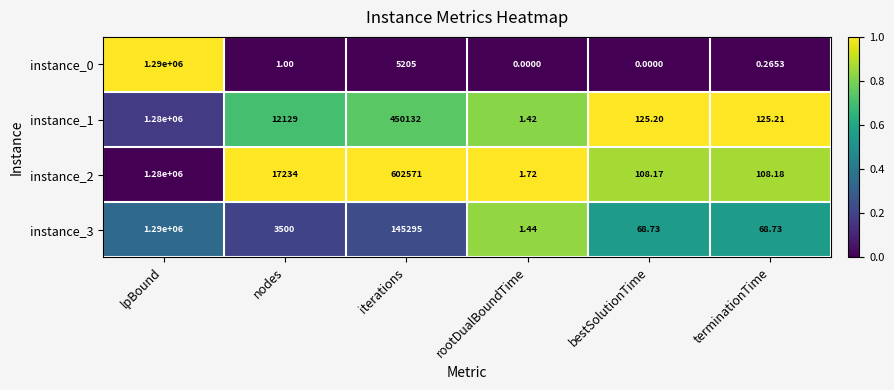

At which category does the chart reach its peak across all series?

lpBound